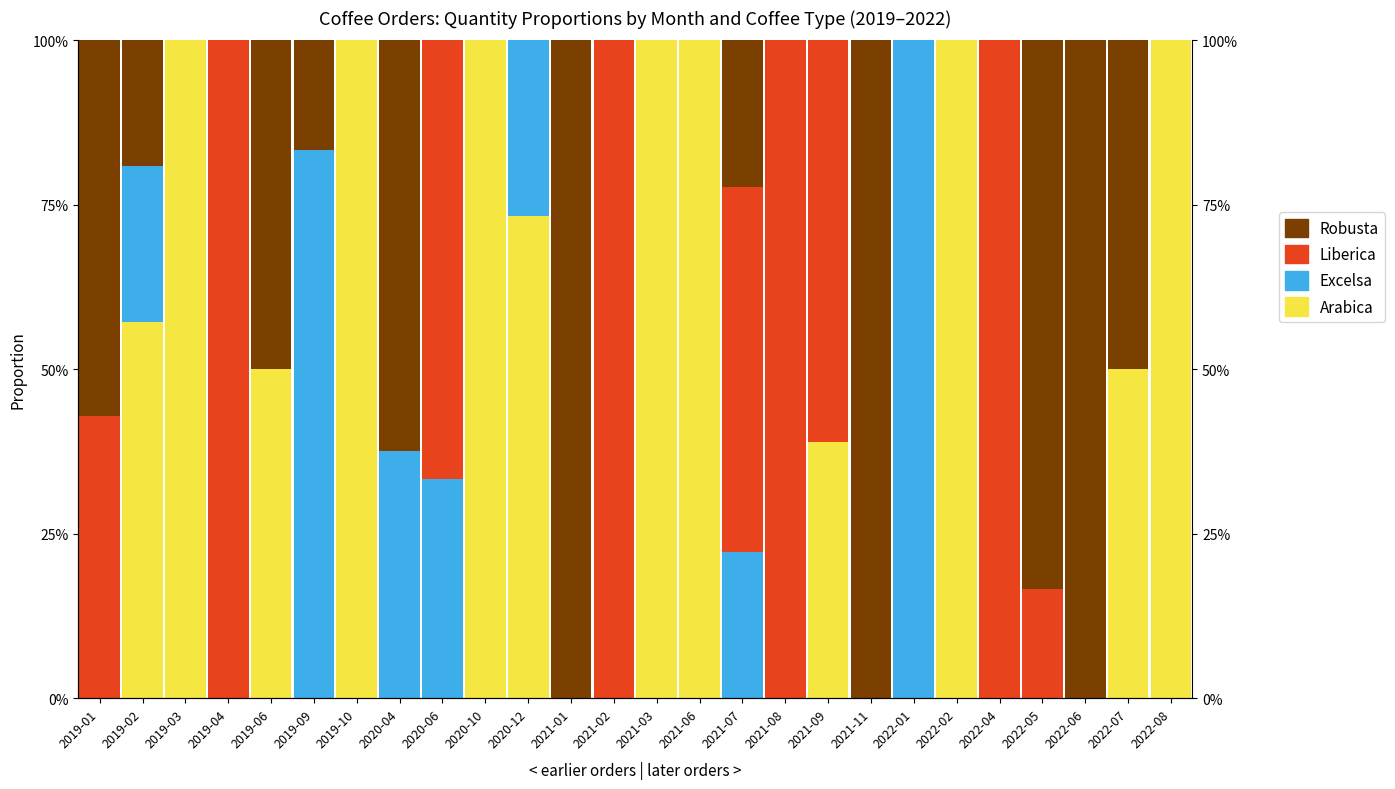

What is the label of the 20th bar from the right?

2019-10